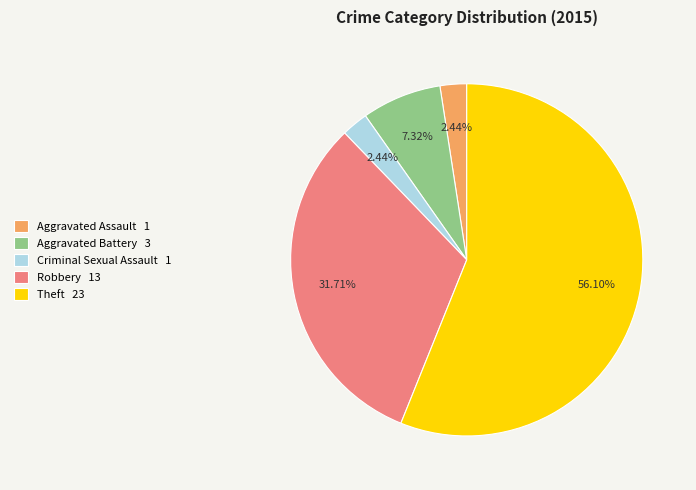

Which category has the biggest portion of the pie?

Theft